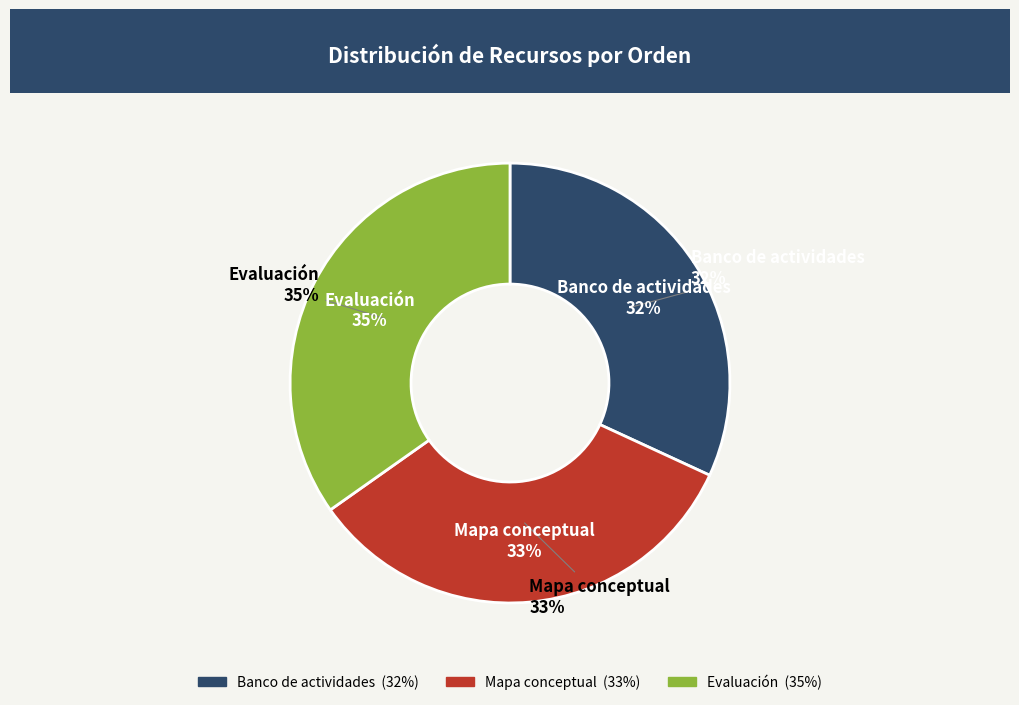

What percentage is the Banco de actividades slice, to the nearest percent?

32%